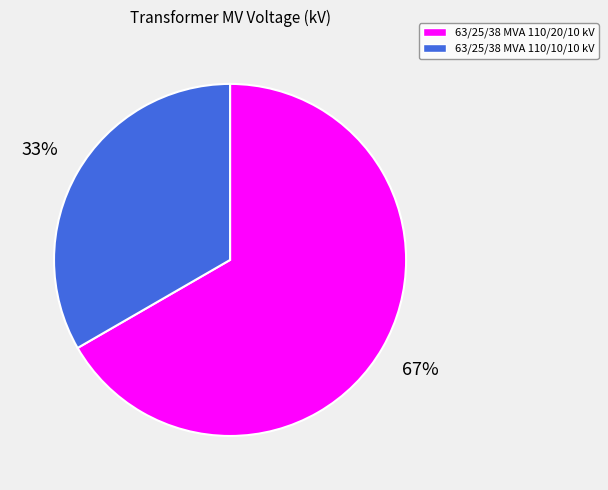

To the nearest percent, what is the combined percentage of 63/25/38 MVA 110/20/10 kV and 63/25/38 MVA 110/10/10 kV?

100%